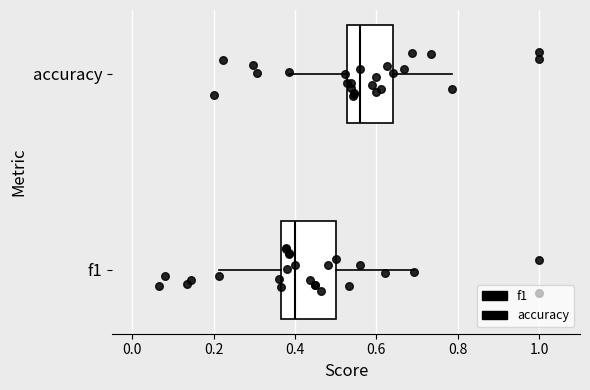

Which box is the widest, from its left edge to its right edge?

f1